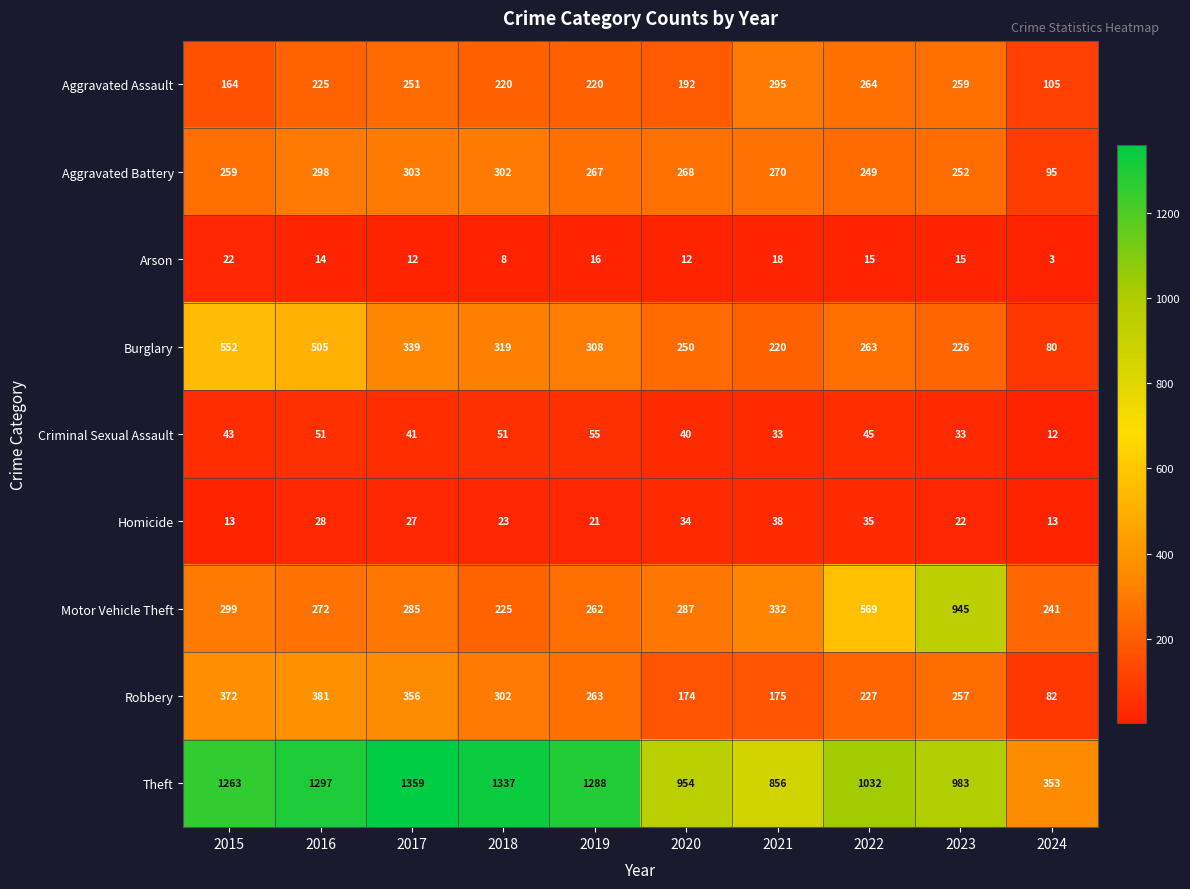

The Motor Vehicle Theft series shows 287 at 2020. True or false?

True